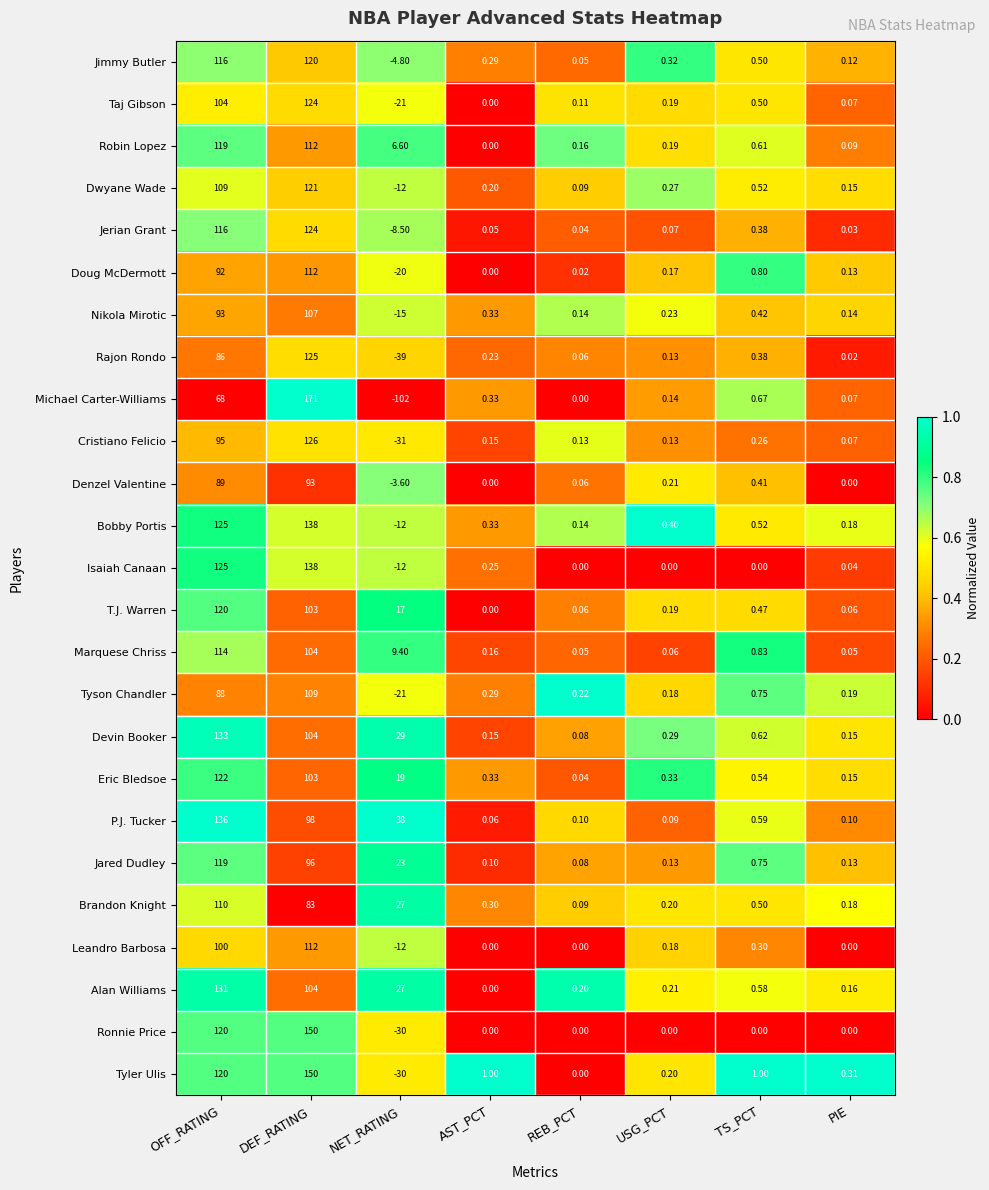

Which series has the largest range (max minus min)?

Michael Carter-Williams